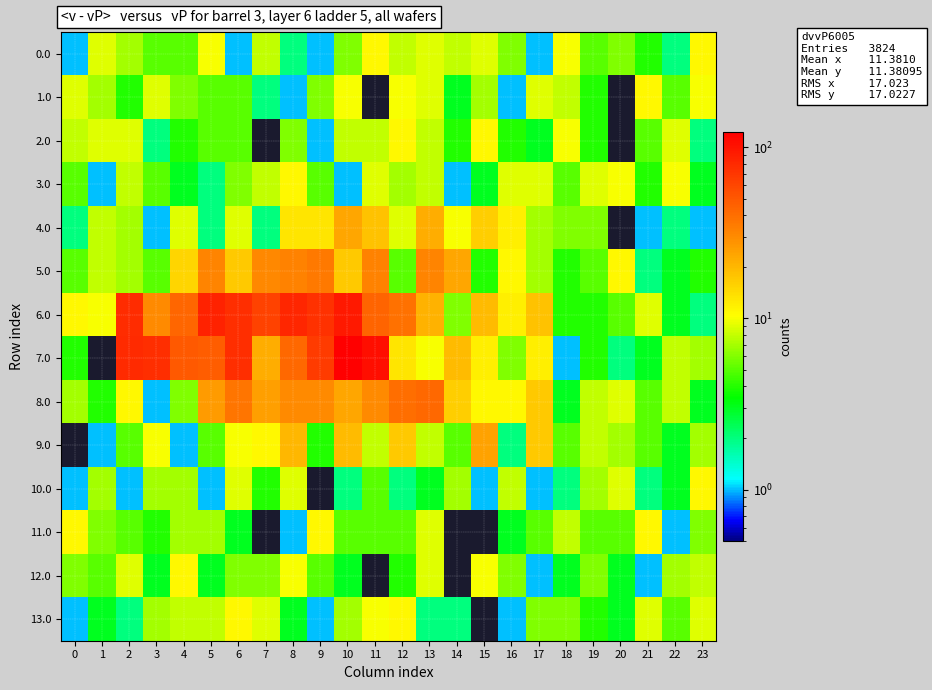

At which category is the sum across all series the highest?

10